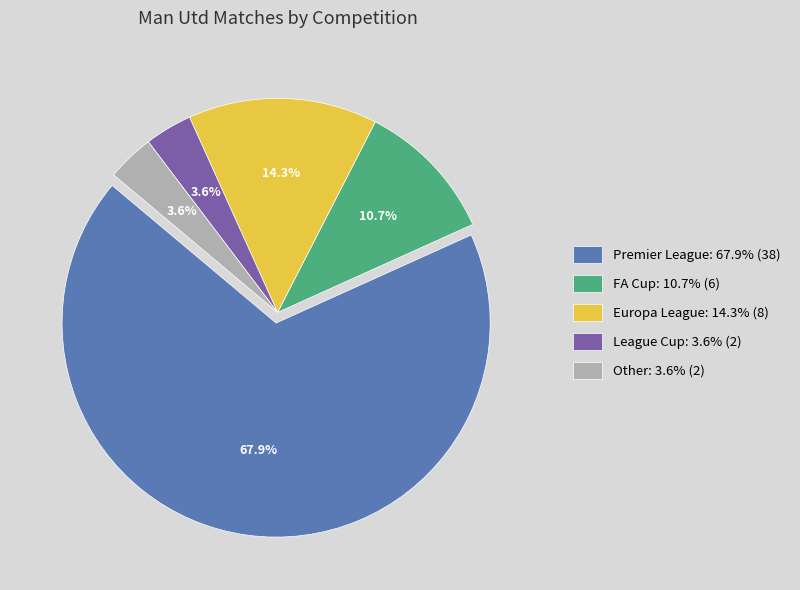

Approximately how many times larger is the value at FA Cup compared to Other?

3.0